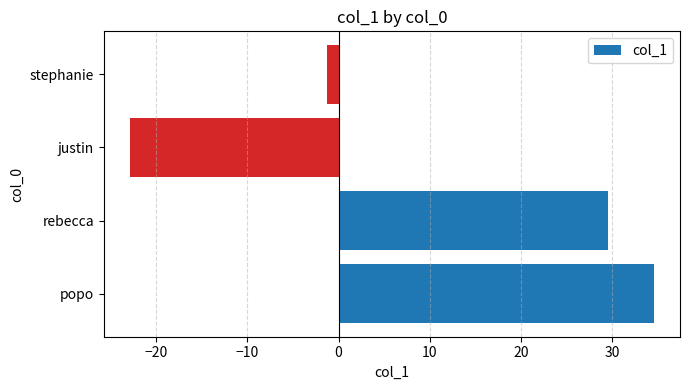

Between popo and rebecca, which is larger?

popo